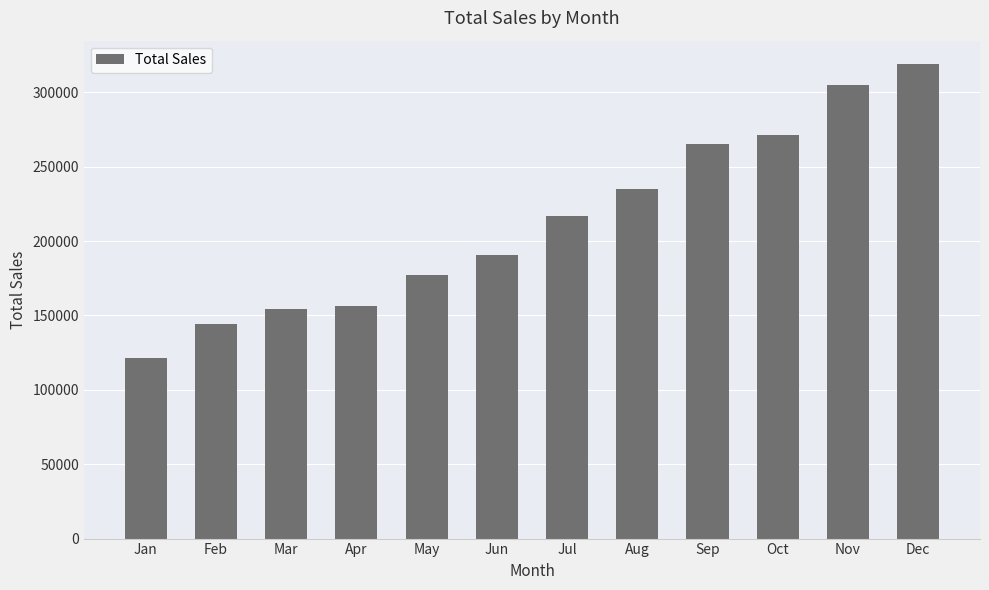

What is the average value?

213056